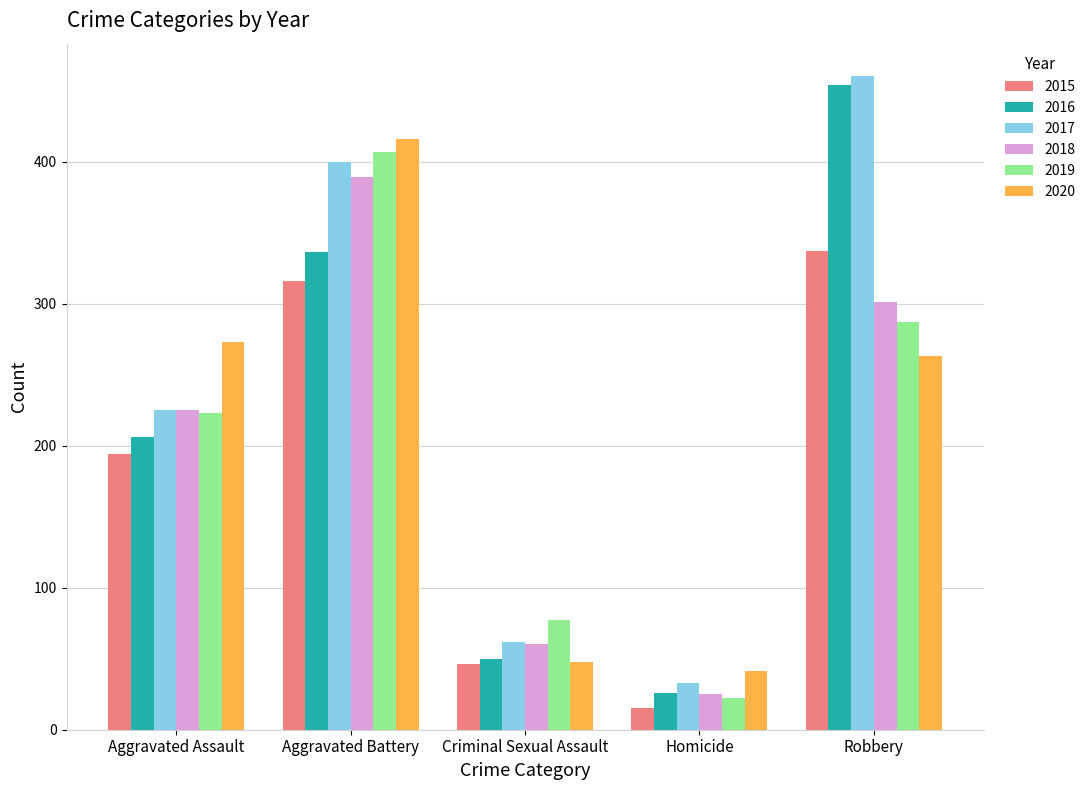

Between Aggravated Battery and Robbery, which series saw the biggest shift?

2020